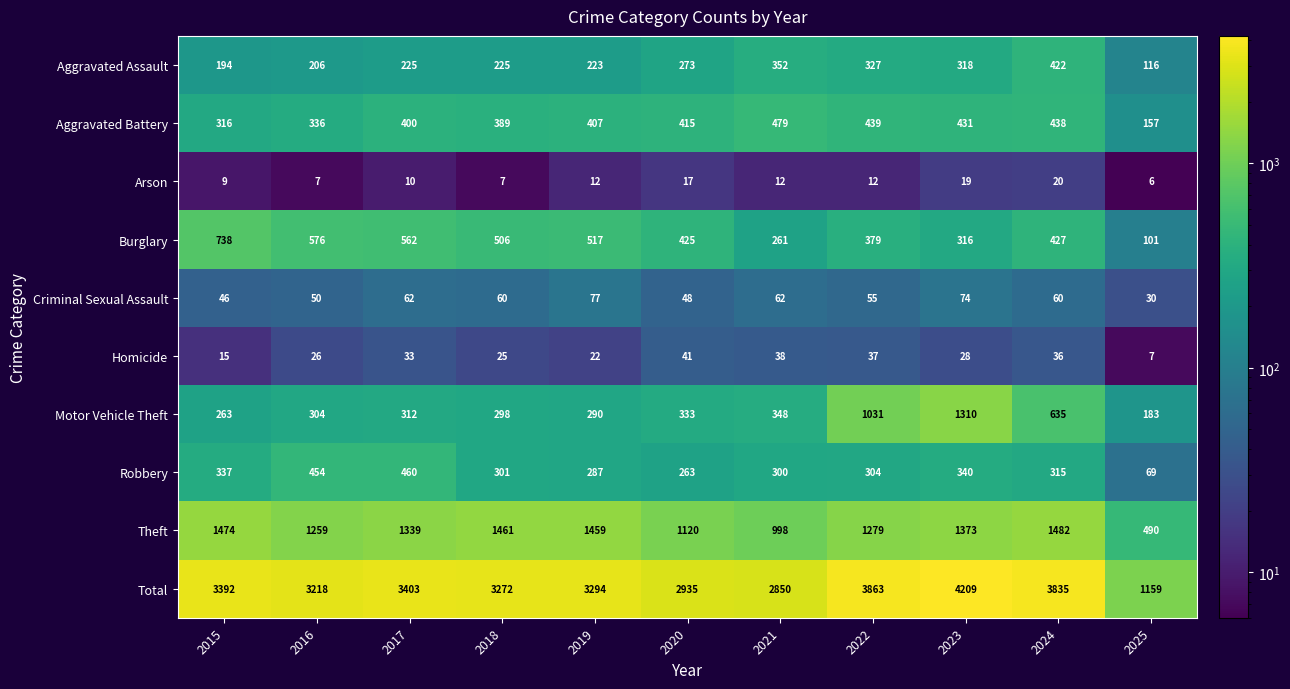

At which category does the chart reach its minimum across all series?

2025